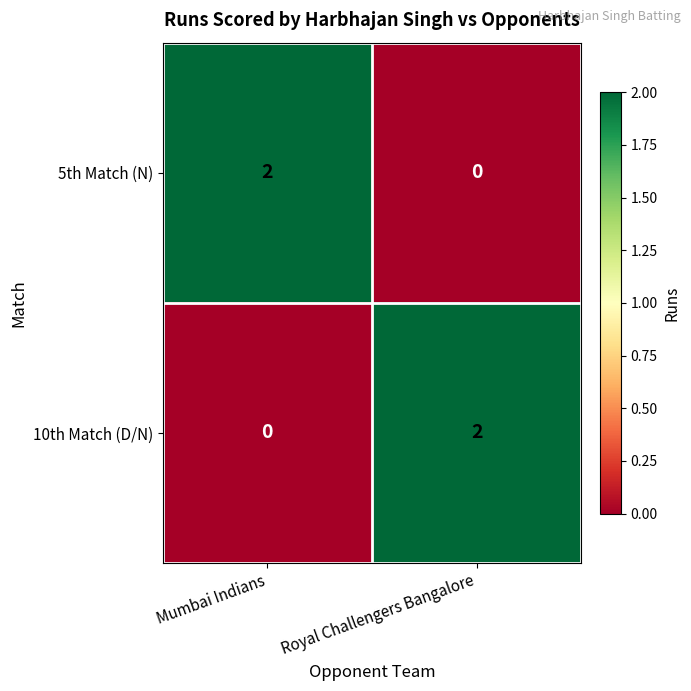

List the labels in order of 10th Match (D/N) value, largest first.

Royal Challengers Bangalore, Mumbai Indians